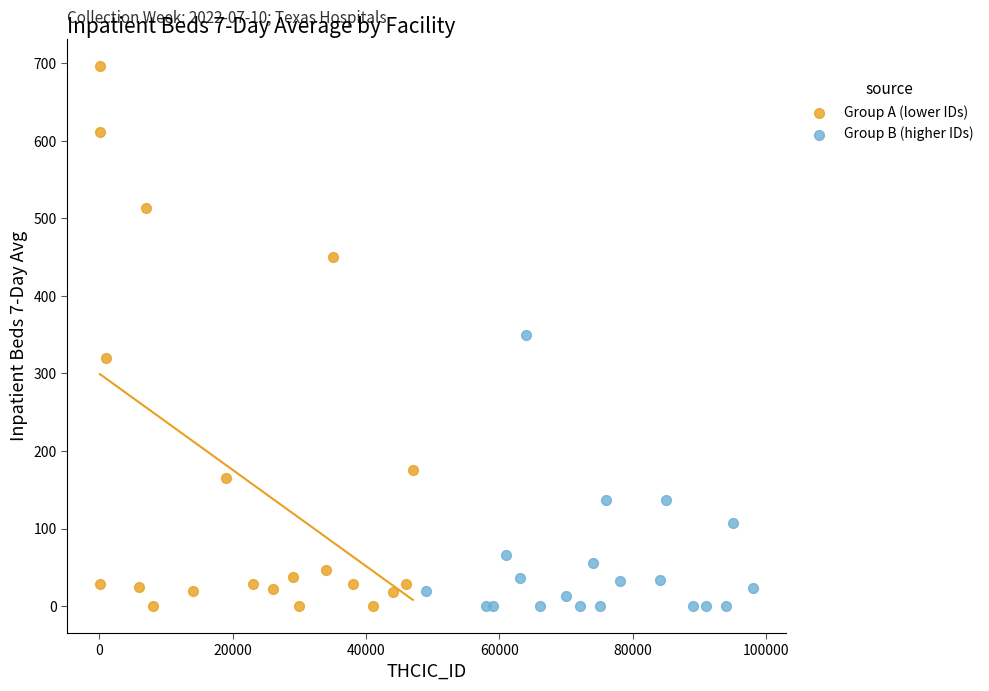

Which series has the largest Y range (max minus min)?

Group A (lower IDs)